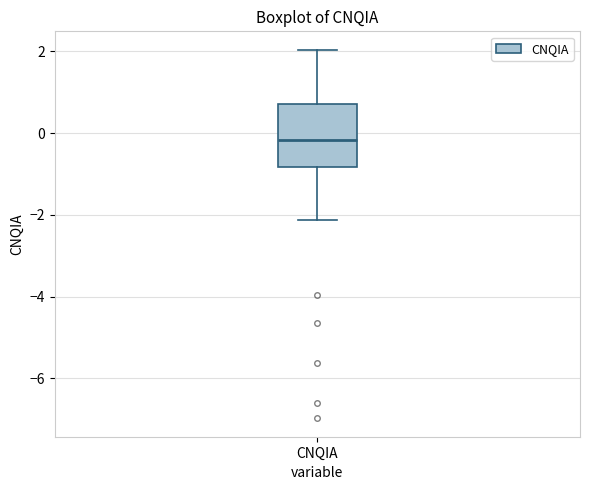

Where is the lower edge of the box for CNQIA on the y-axis? The values are not printed on the chart, so give them approximately, as read against the axis.

-0.8